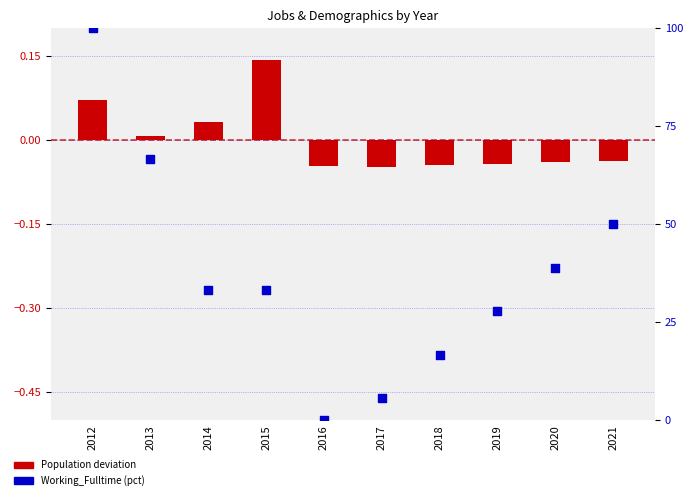

Which series reaches the minimum Y coordinate?

Population deviation